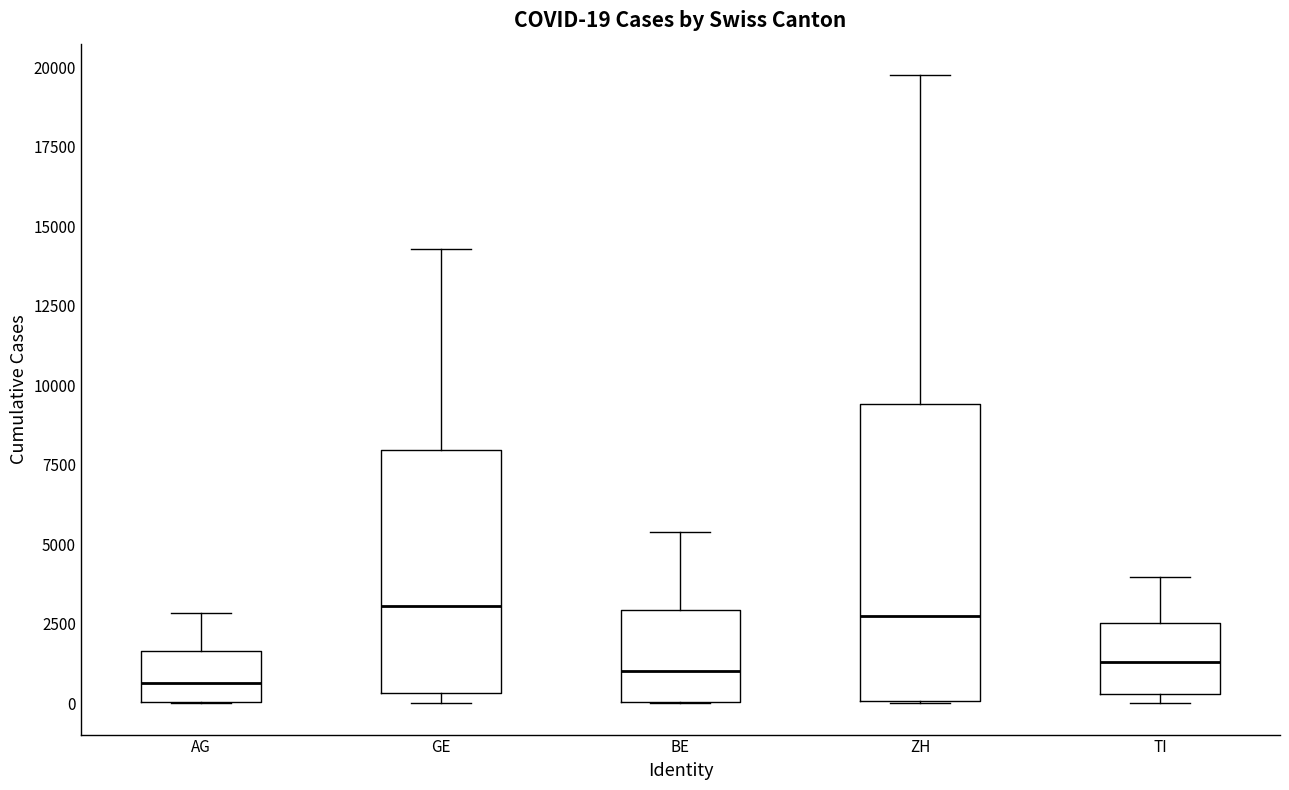

Which box is the tallest, from its lower edge to its upper edge?

ZH